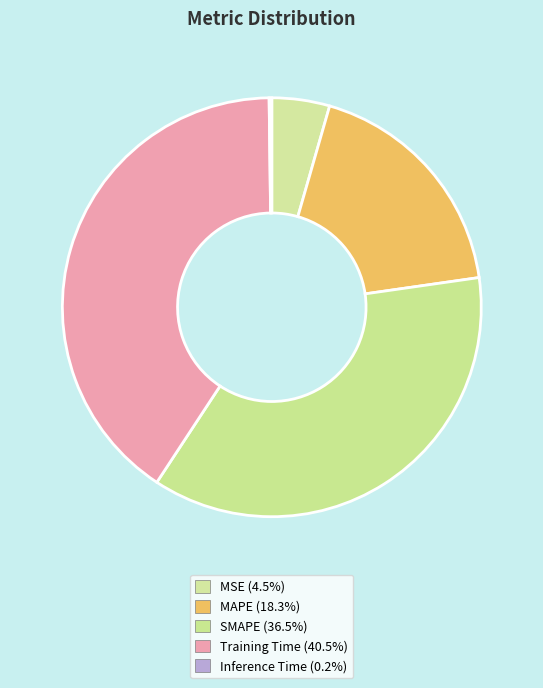

The MAPE slice represents 13% of the pie. True or false?

False